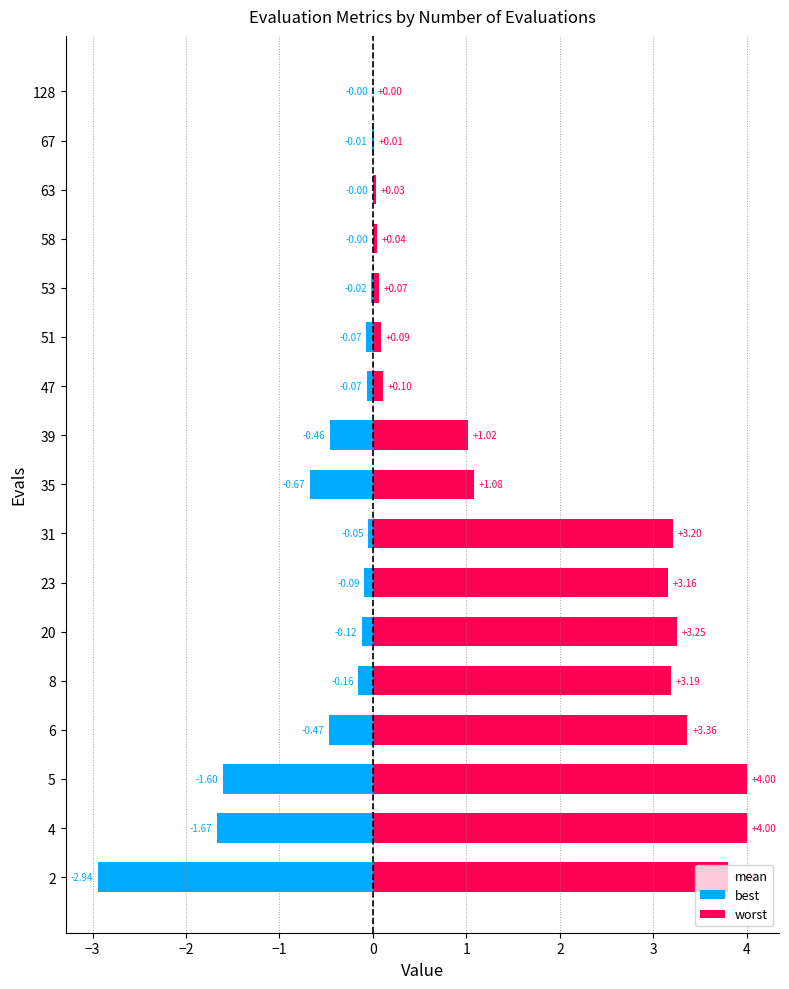

Which series has the largest range (max minus min)?

worst